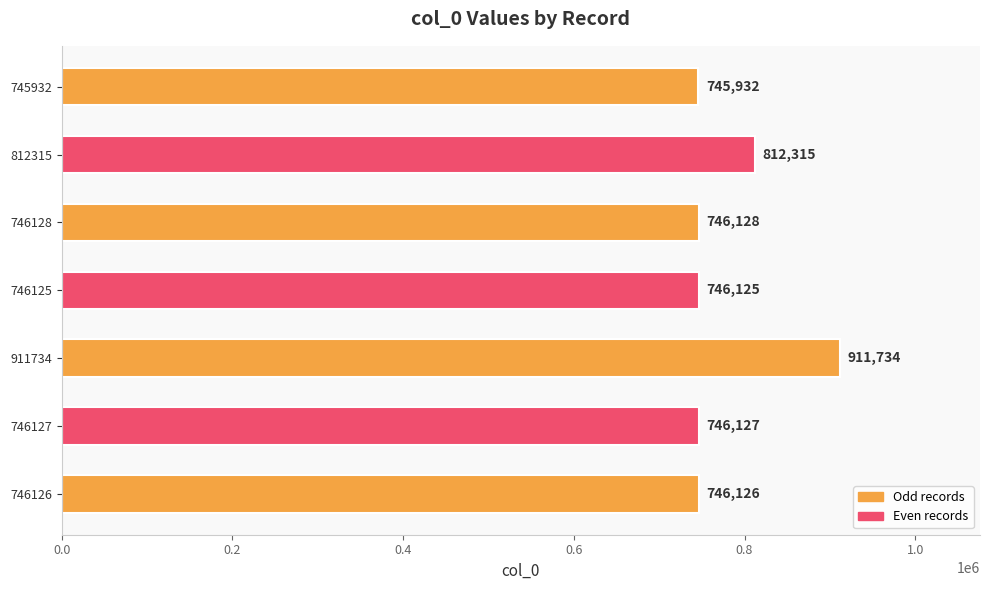

What is the difference between the maximum and second lowest values?

165609